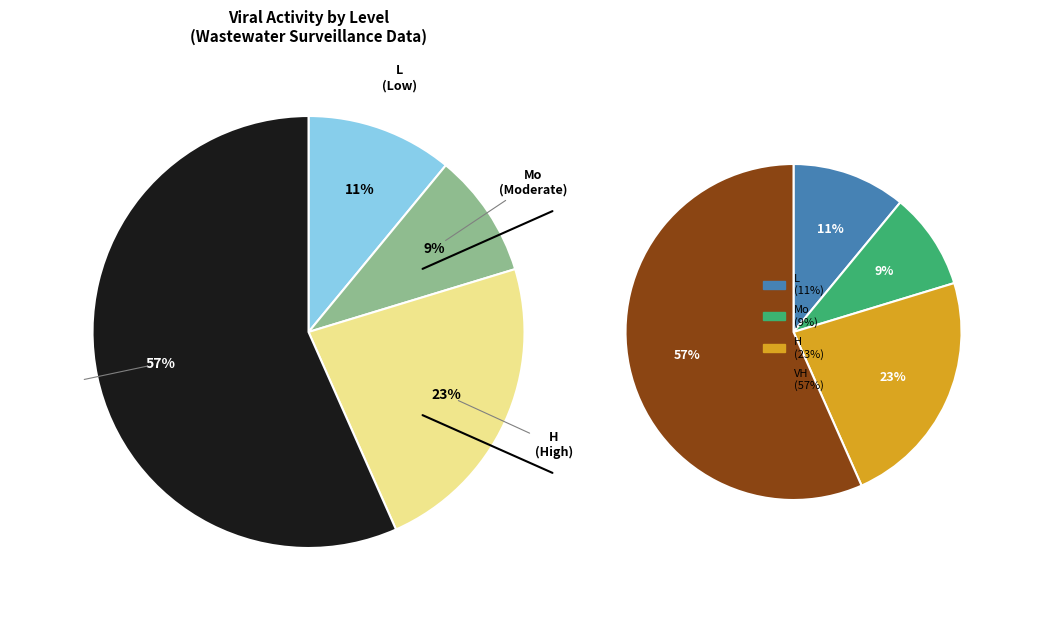

What percentage do L and H together represent?

34.0%